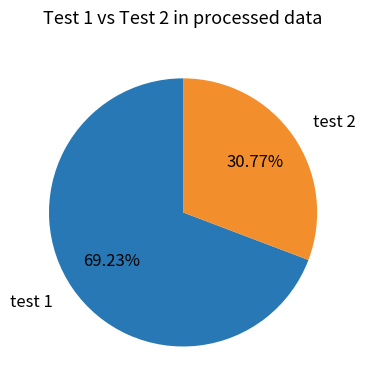

How many slices are in this pie chart?

2